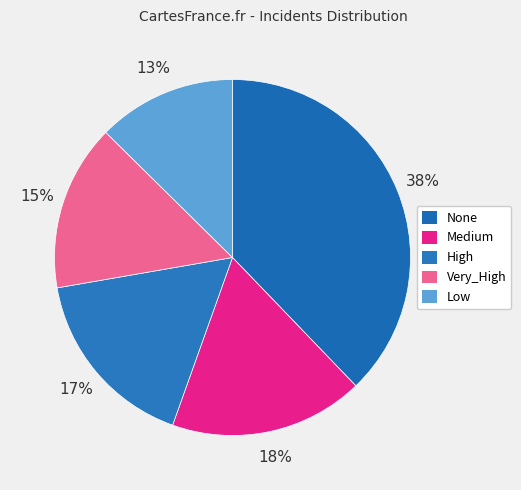

Rank the categories by value from lowest to highest.

Low, Very_High, High, Medium, None